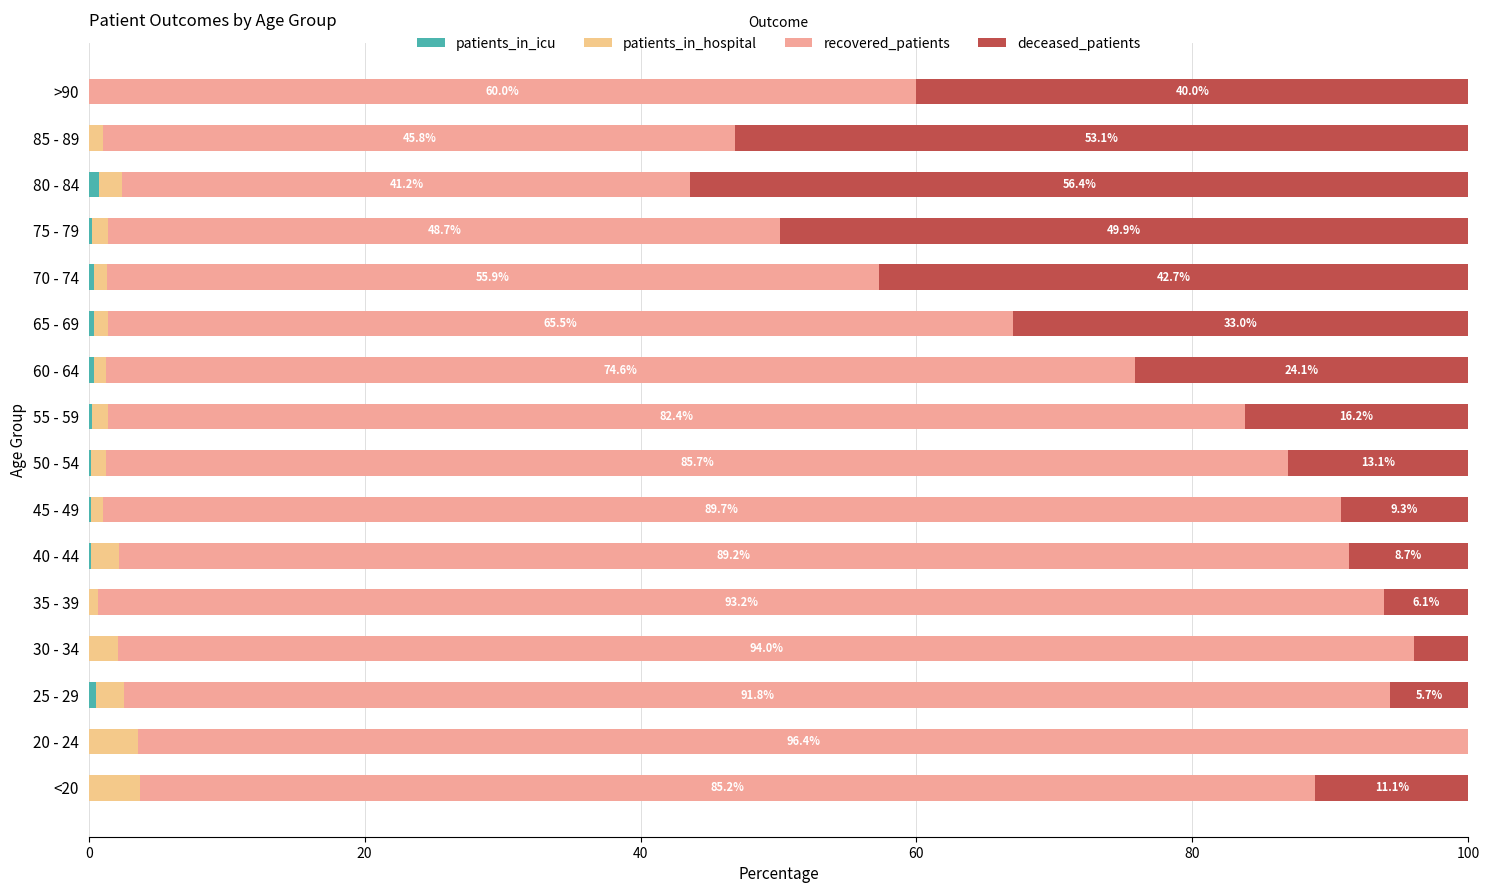

How many distinct data groups are displayed?

4